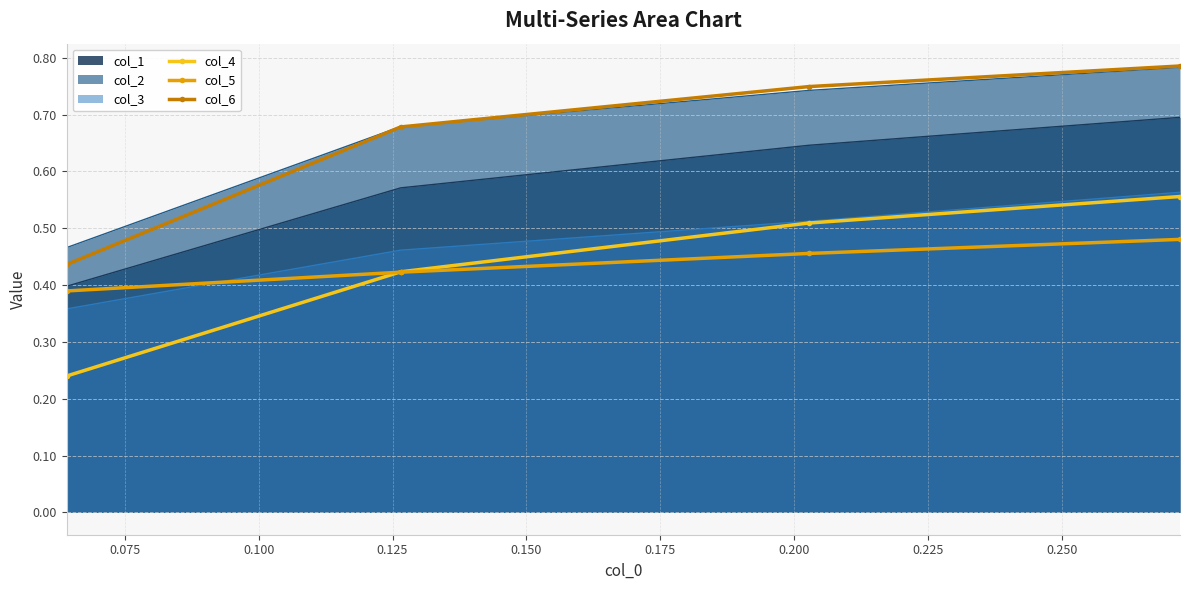

Which series has the widest spread of values?

col_6